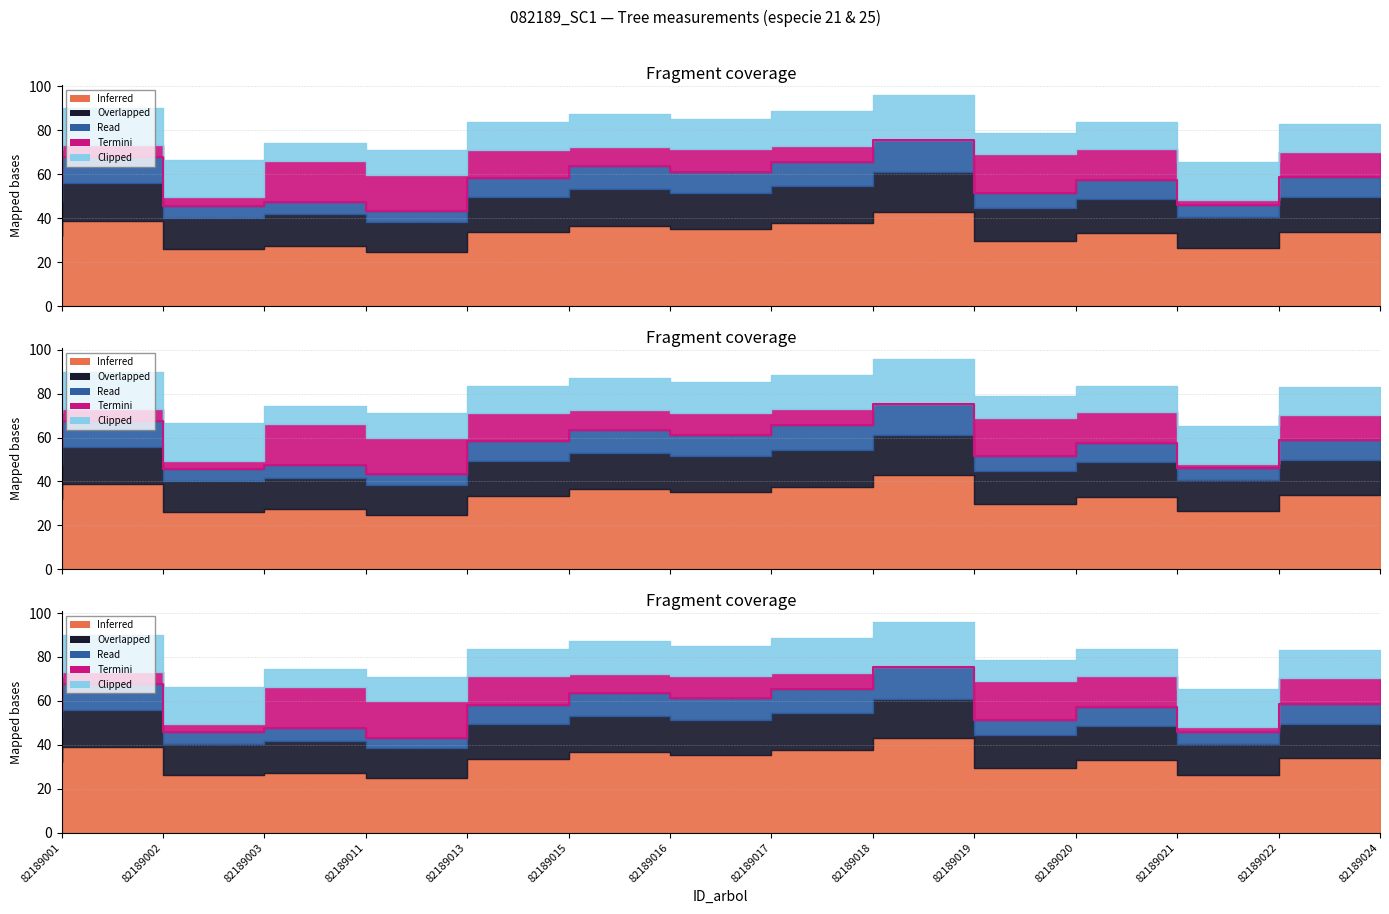

The chart shows a value of 51.5 at 82189020. True or false?

True